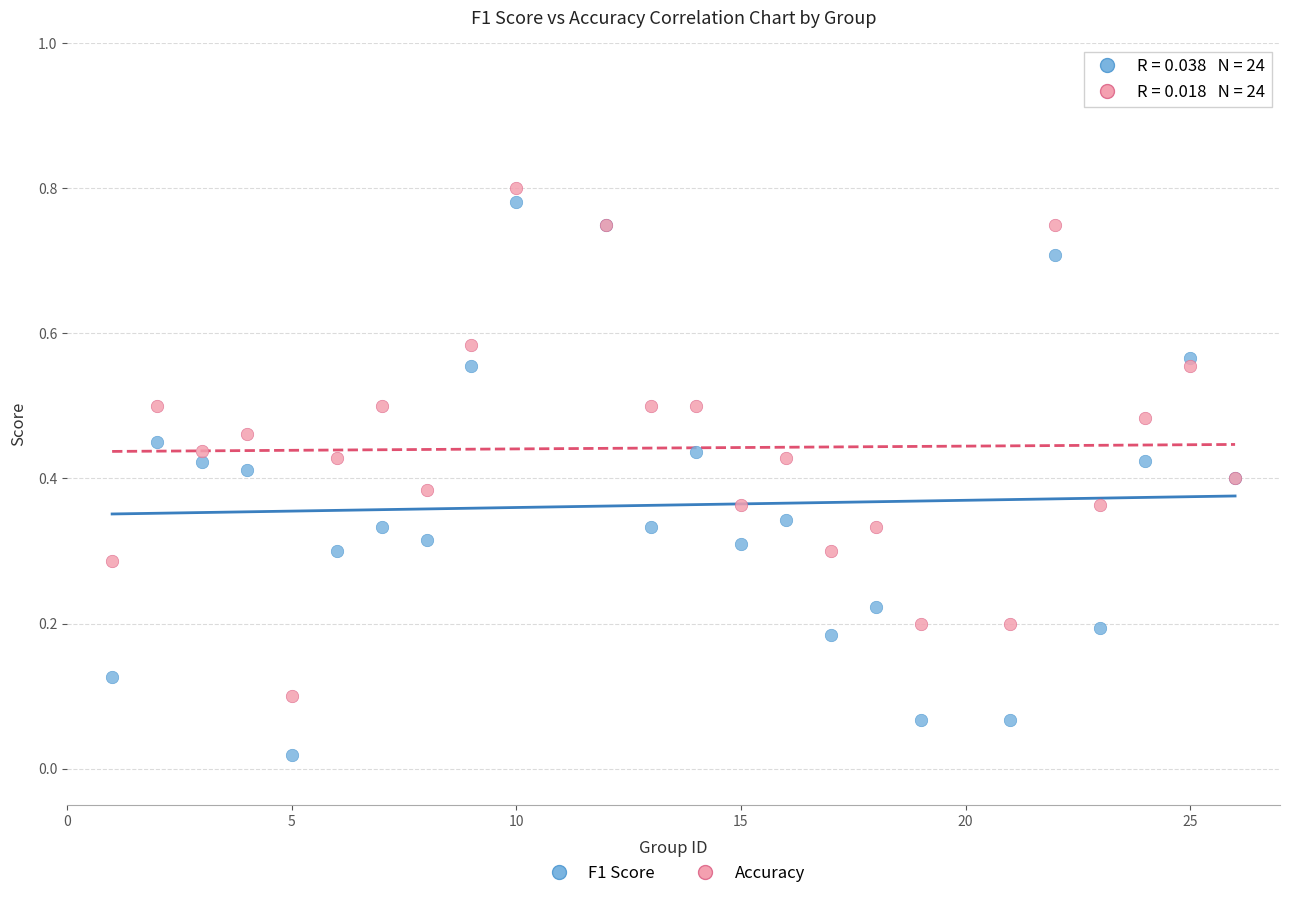

What are all the series names shown in the legend?

F1 Score, Accuracy